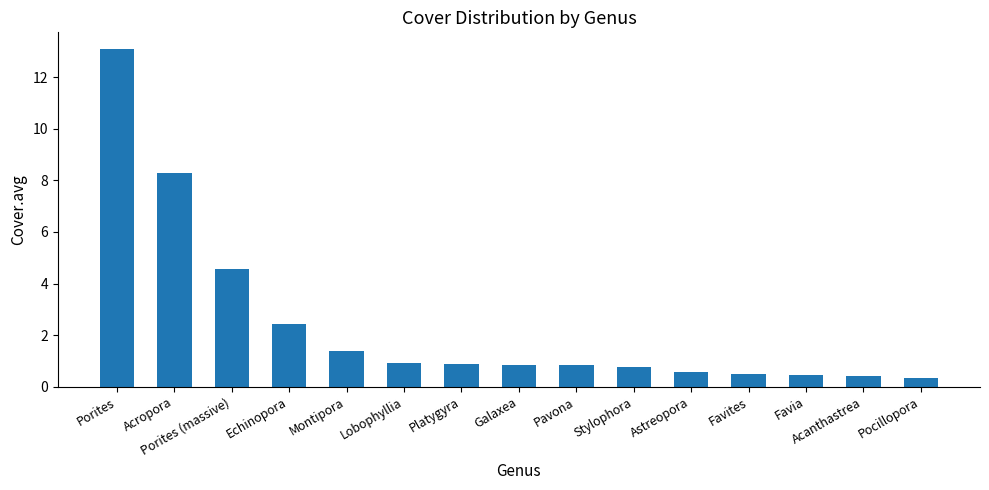

Which label corresponds to the largest value in the chart?

Porites